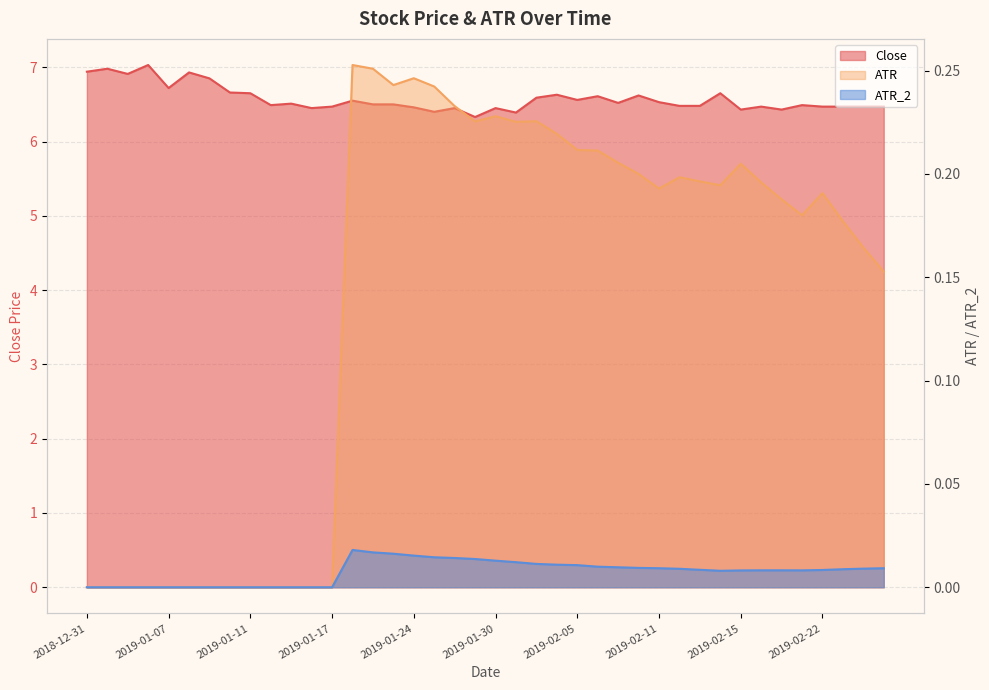

Which has a higher value, 2019-01-28 or 2019-02-07?

2019-02-07